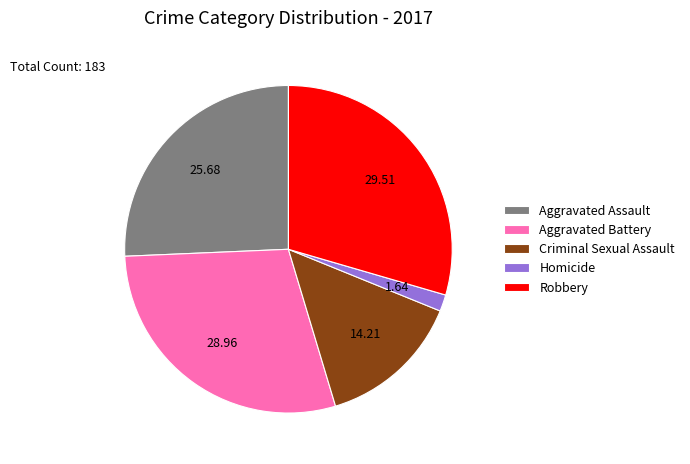

Does any single category account for the majority?

No